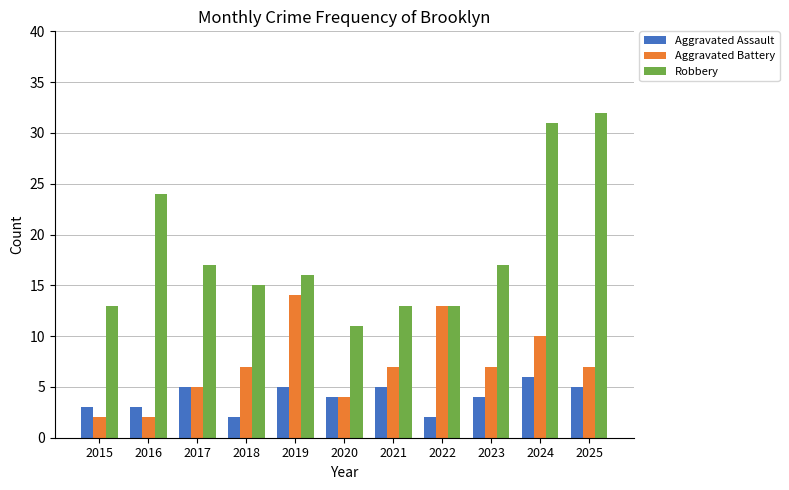

Is the value of Aggravated Assault at 2017 greater than the value of Robbery at 2024?

No